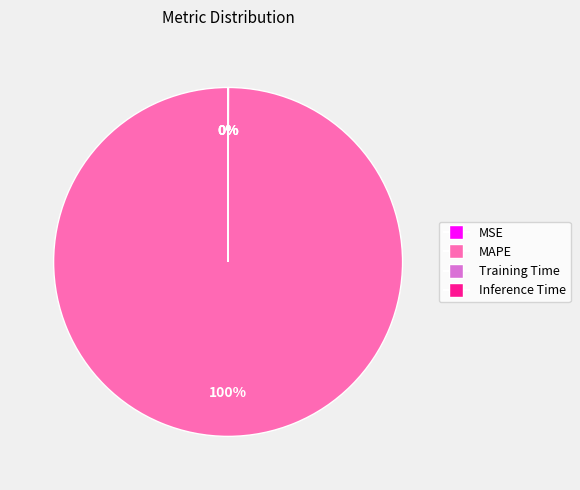

Is it true that MAPE is 100% of the pie?

True